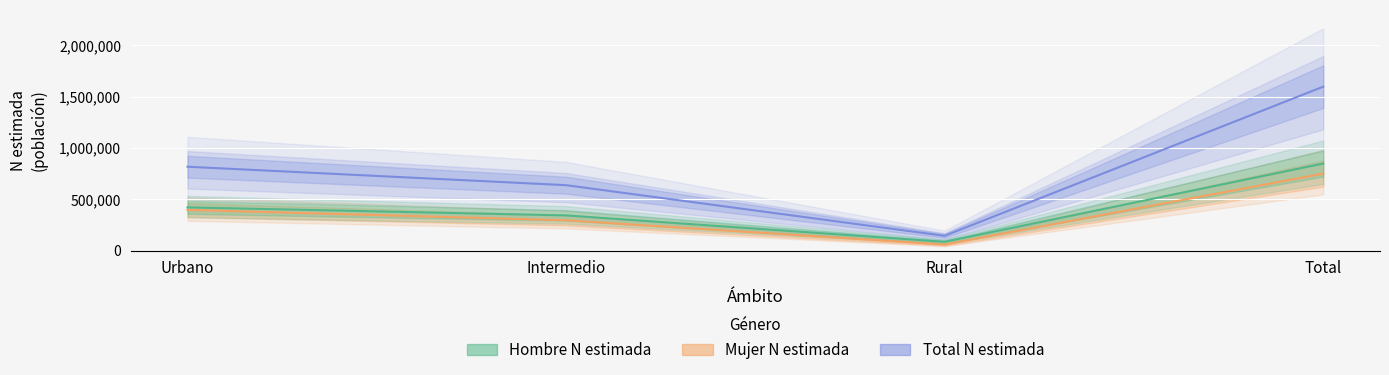

How many categories are shown in the chart?

4